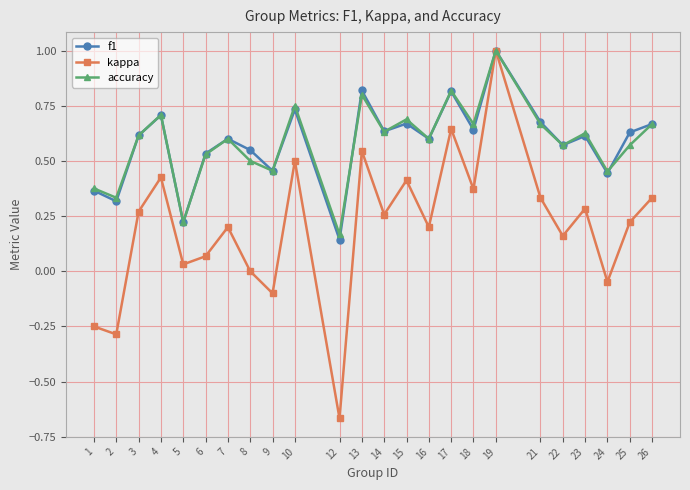

Between 16 and 18, which series saw the biggest shift?

kappa